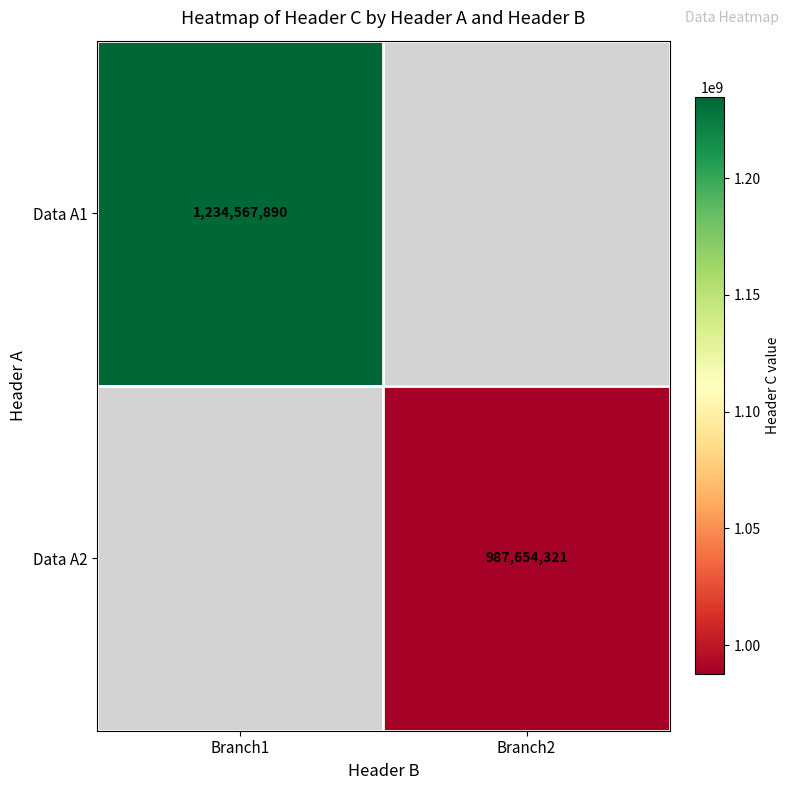

The value of Data A2 at Branch2 is 1311750734. True or false?

False